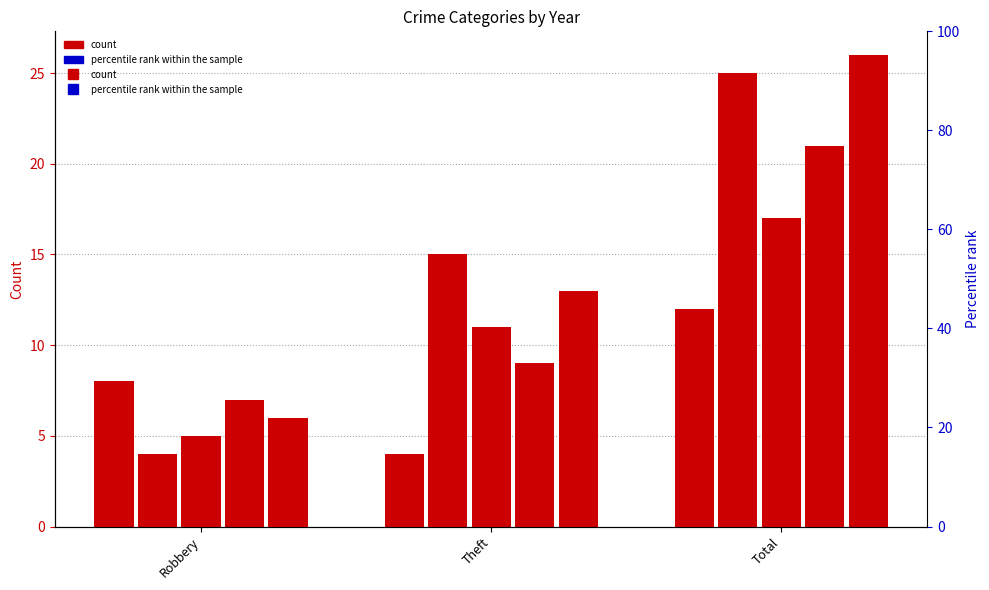

The value of 2015 at Robbery is 7. True or false?

False